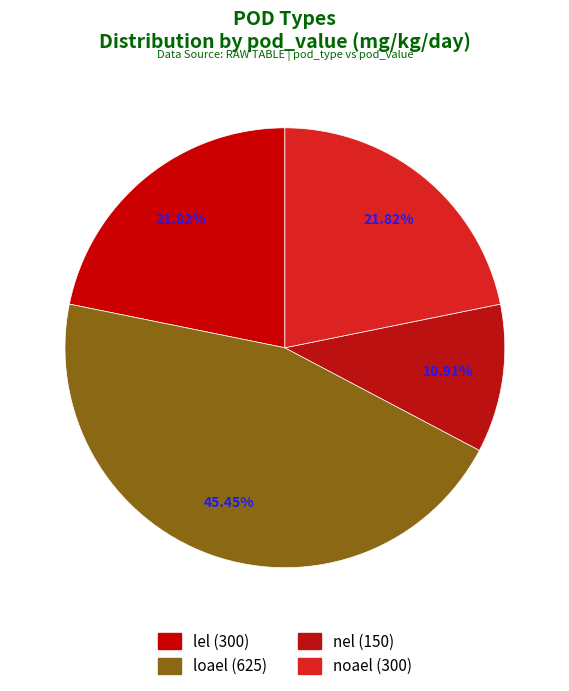

To the nearest percent, what is the combined percentage of loael and noael?

67%